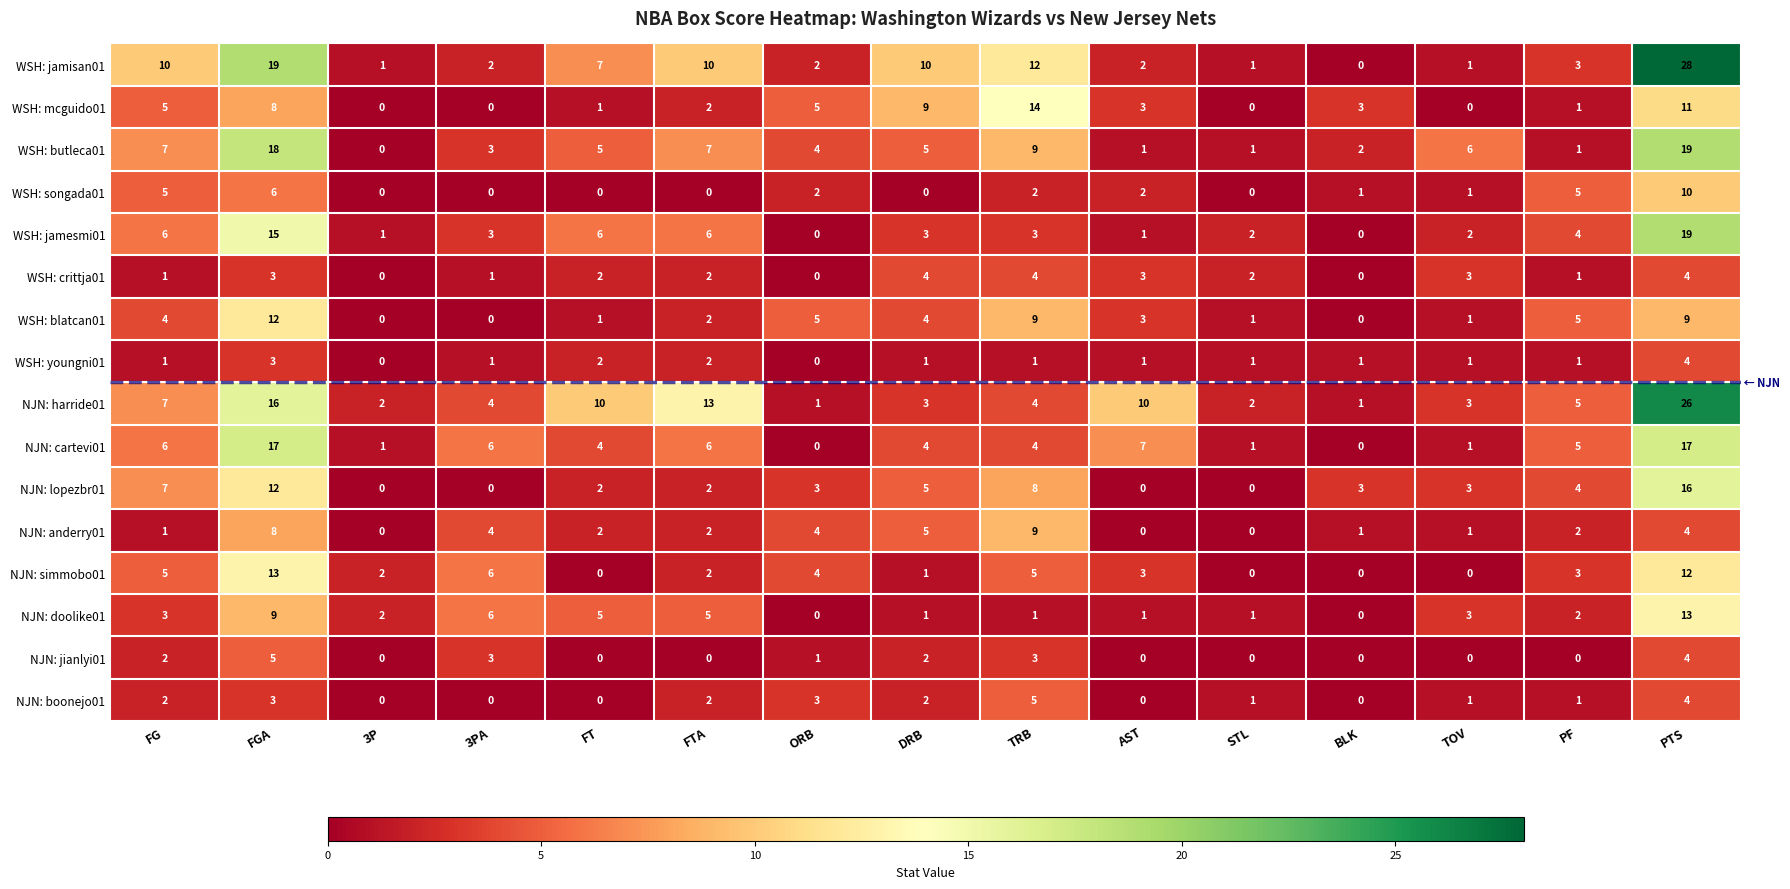

Which series has the largest range (max minus min)?

WSH: jamisan01